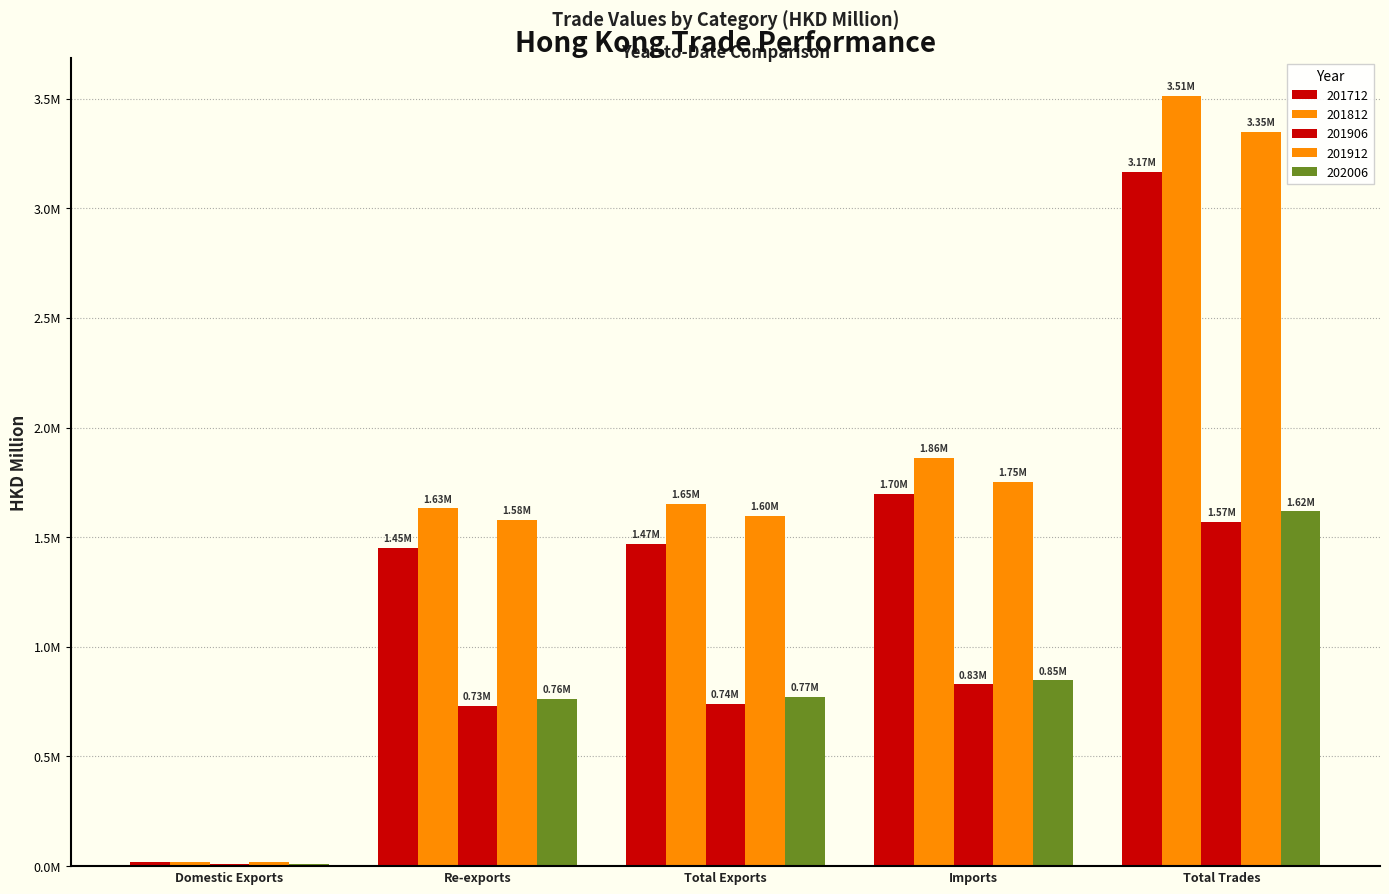

Are the bars grouped side by side (vs. stacked)?

Yes